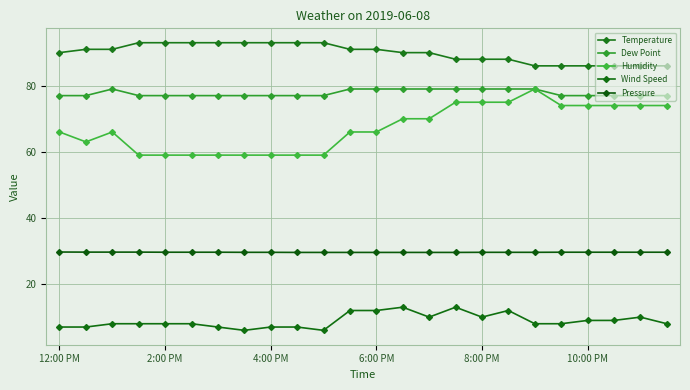

How many data points does each series have?

24